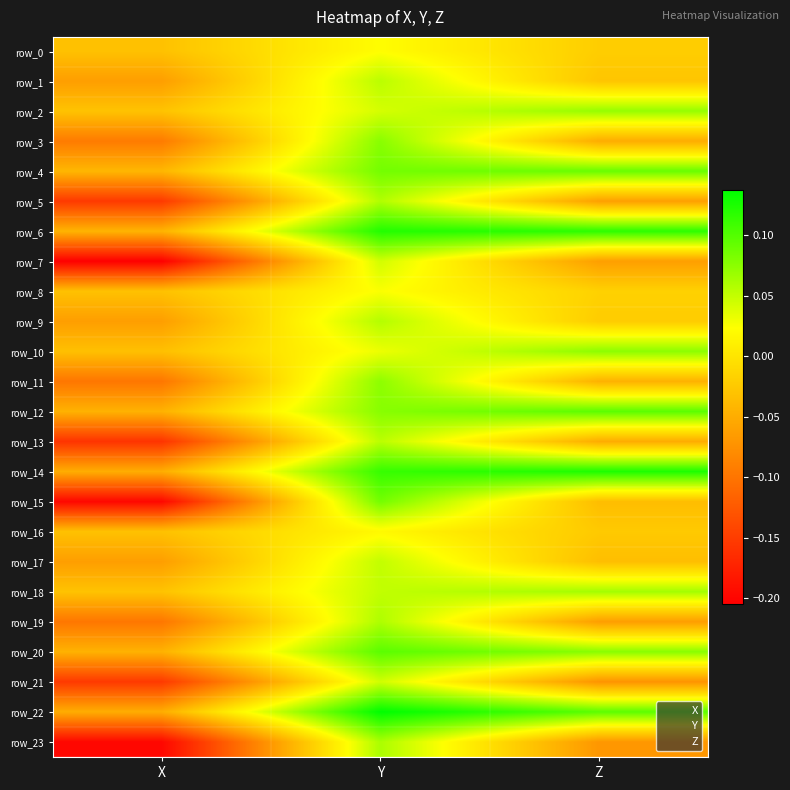

The value of row_0 at Y is 0.0. True or false?

True